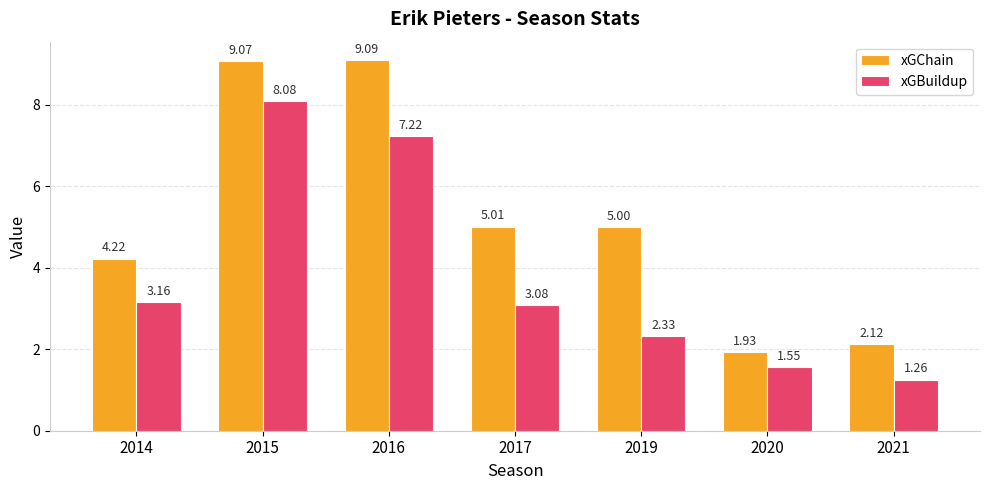

The xGBuildup series shows 0.4 at 2020. True or false?

False